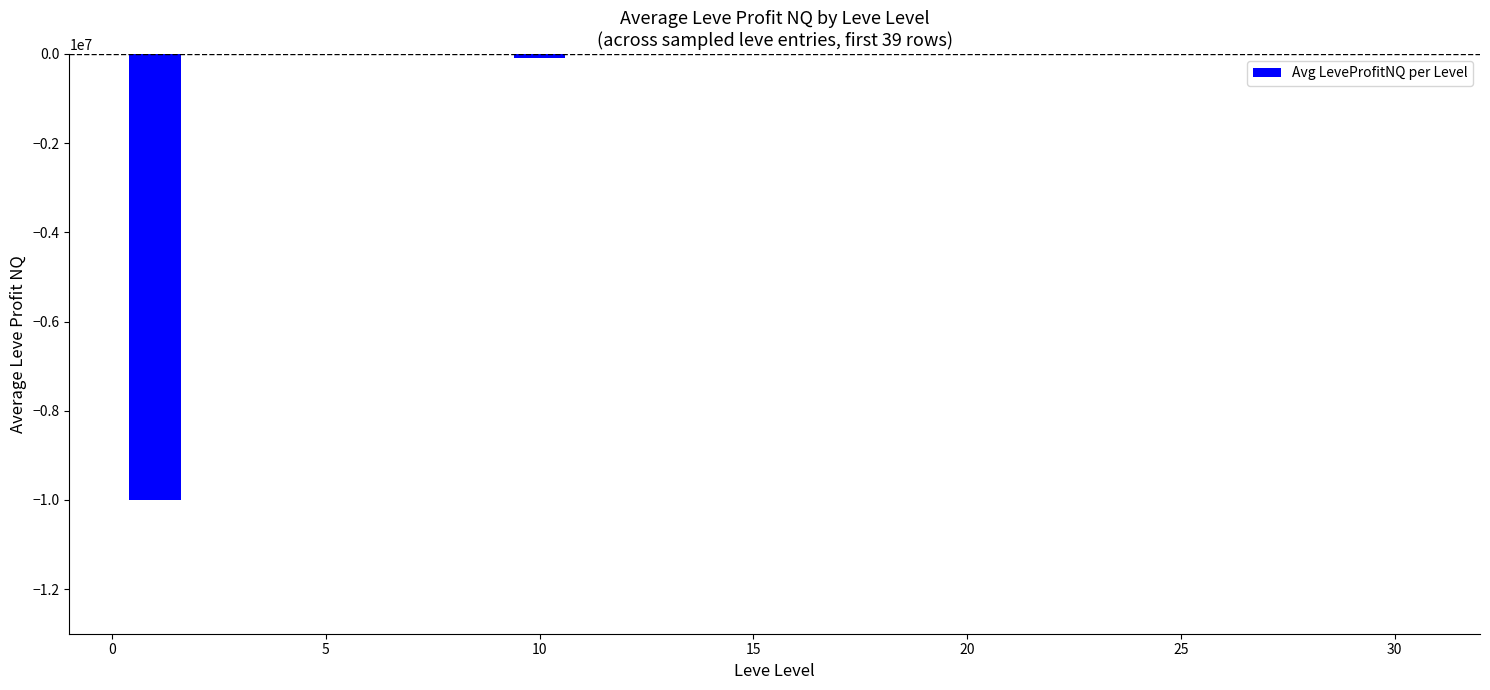

What is the sum of all values?

-10094330.5